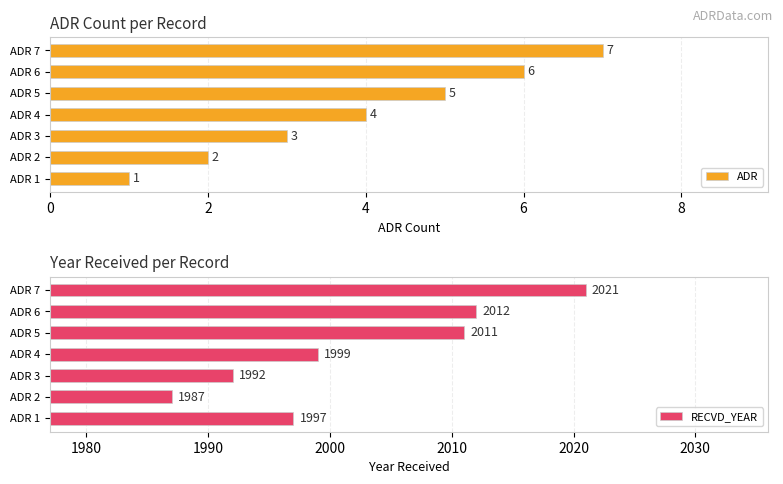

What is the value of the RECVD_YEAR bar at the 3rd from the left?

1992